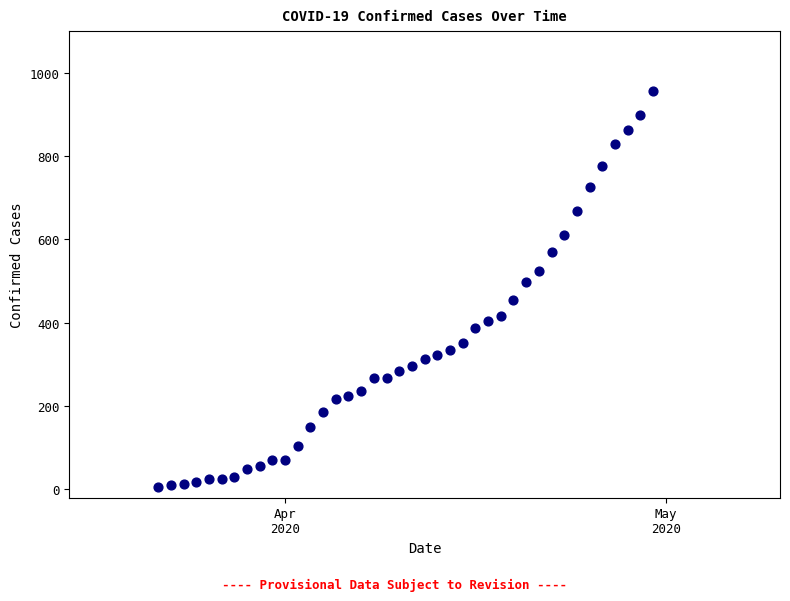

What is the range of X values (max minus min)?

39